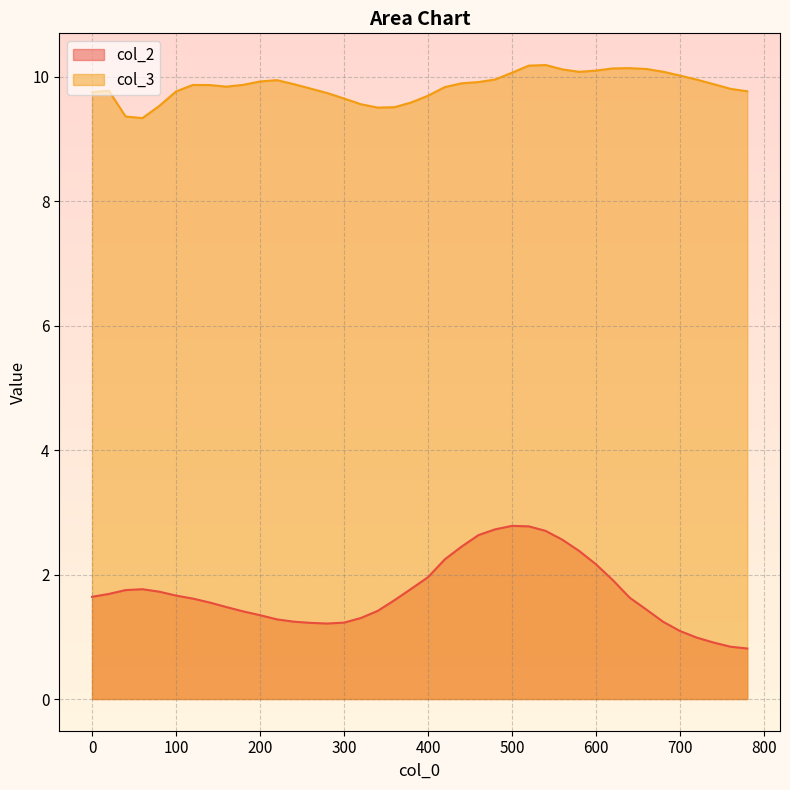

True or false: col_3 and col_2 cross at least once.

False